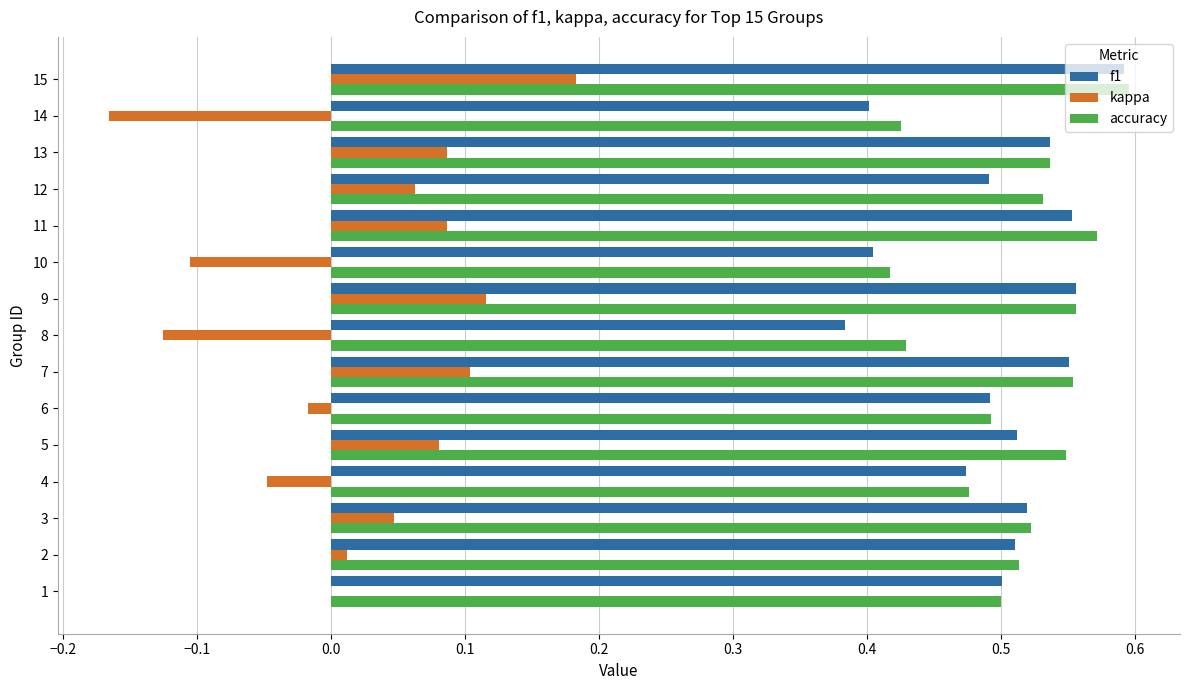

At which category is the sum across all series the highest?

15